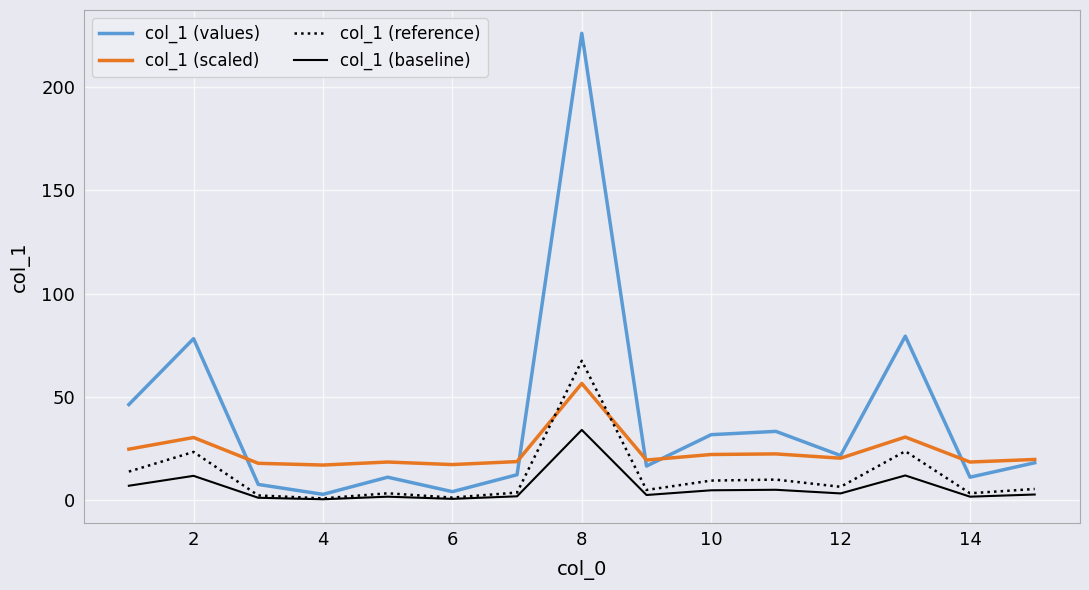

Which series has the largest range (max minus min)?

col_1 (values)